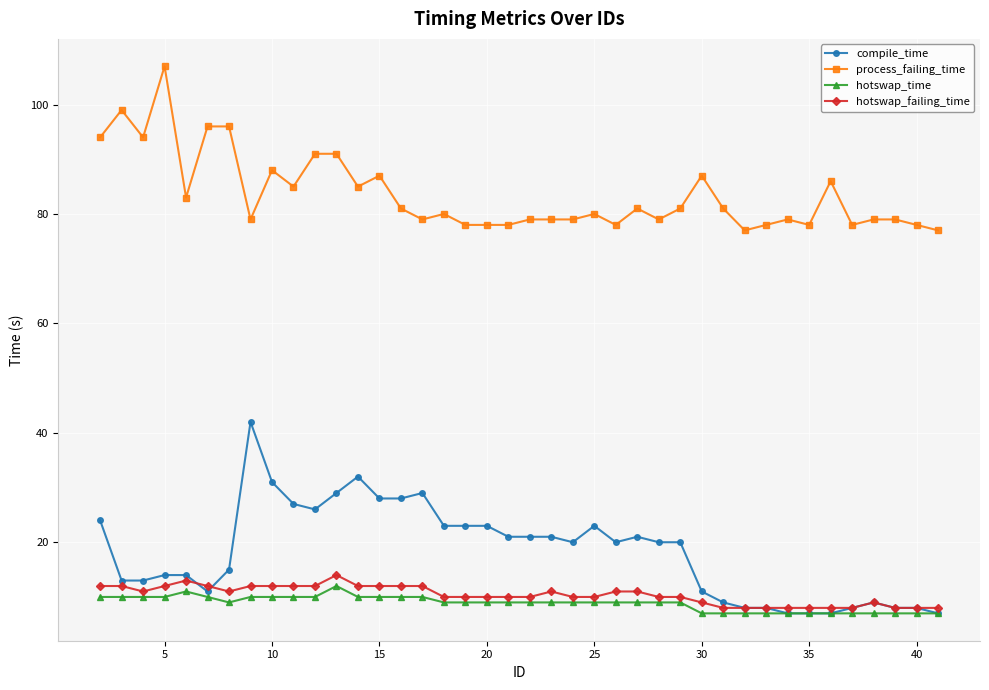

True or false: hotswap_time has more than 0 interior local peaks.

True